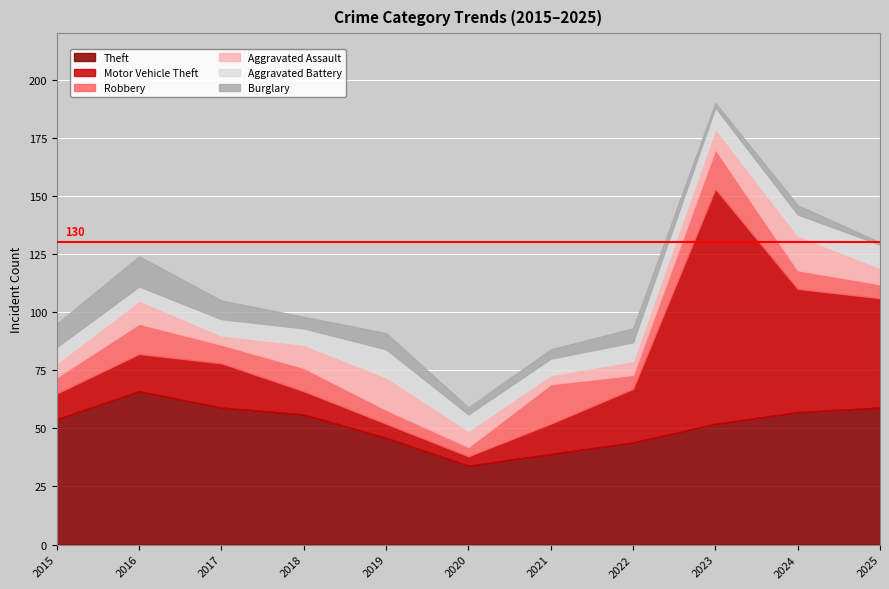

Reading left to right, transcribe all the data shown in this chart.

Theft: 54	66	59	56	46	34	39	44	52	57	59
Motor Vehicle Theft: 11	16	19	10	6	4	13	23	101	53	47
Robbery: 7	13	8	10	6	4	17	6	17	8	6
Aggravated Assault: 6	10	4	10	14	7	4	6	9	15	7
Aggravated Battery: 7	6	7	7	12	7	7	8	9	9	10
Burglary: 10	13	8	5	7	3	4	6	2	4	1